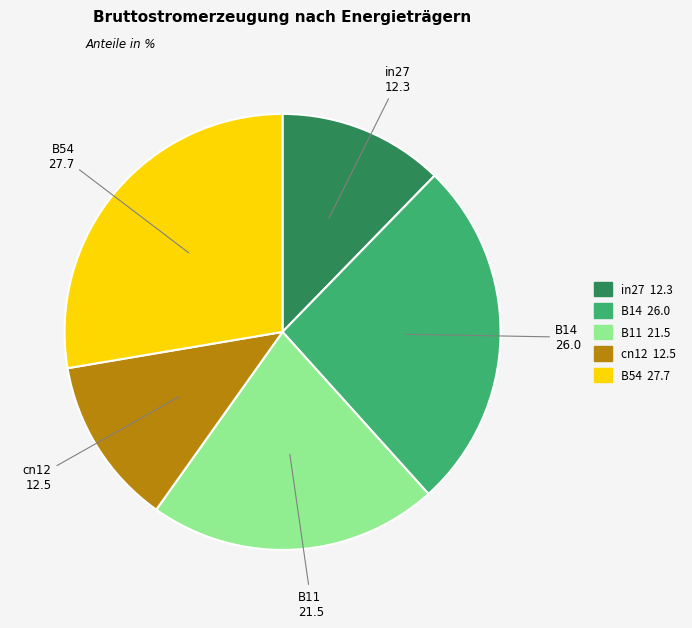

What is the largest slice in the pie chart?

B54